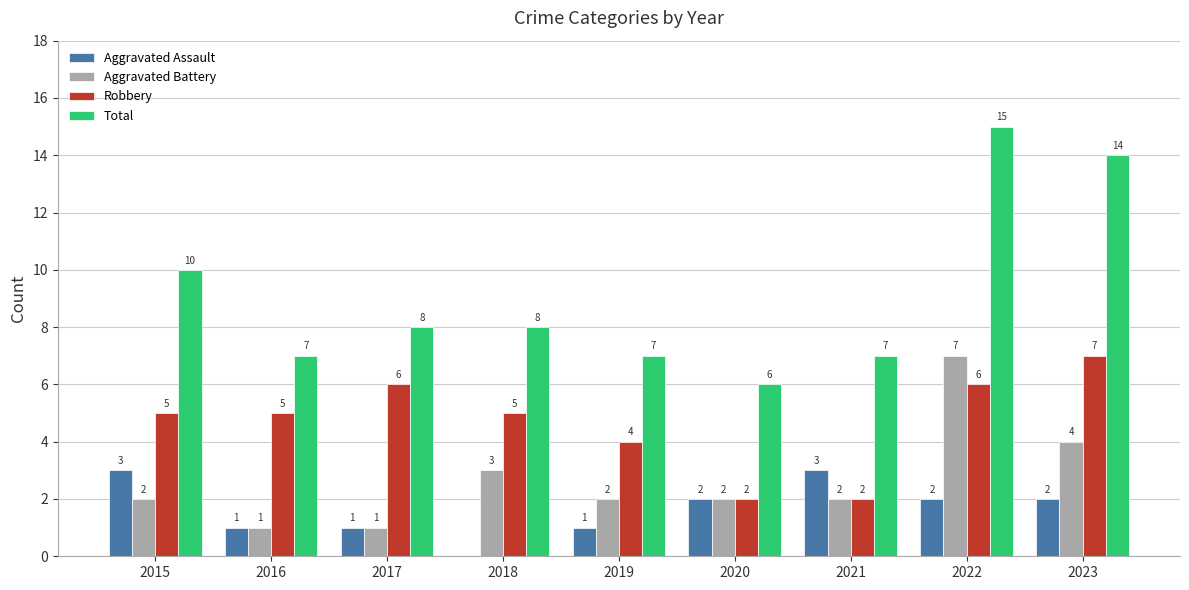

Which series has the largest total across all categories?

Total